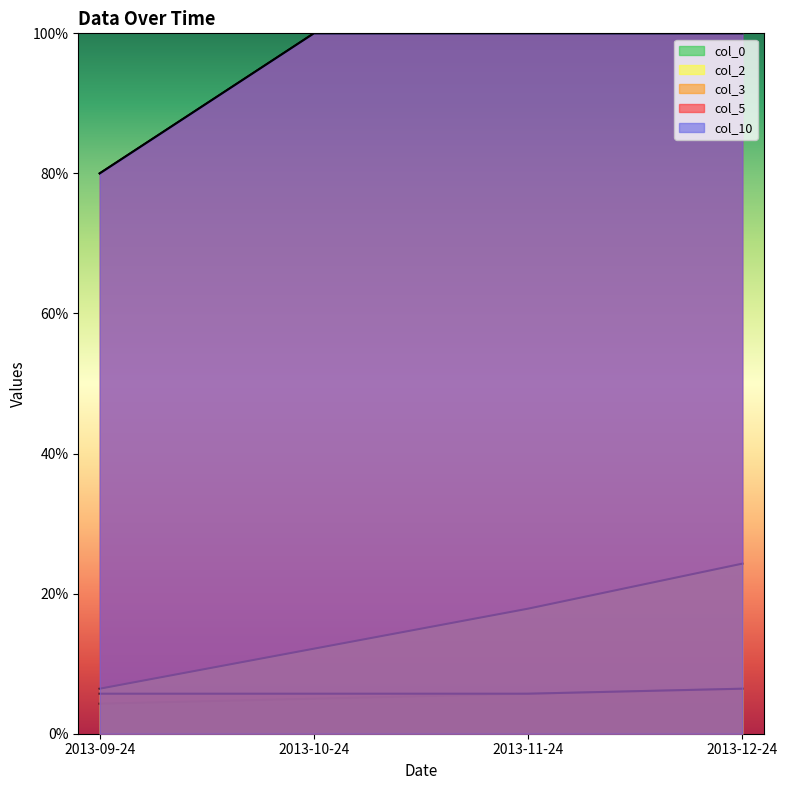

Between 2013-12-24 and 2013-11-24, which is larger?

2013-12-24